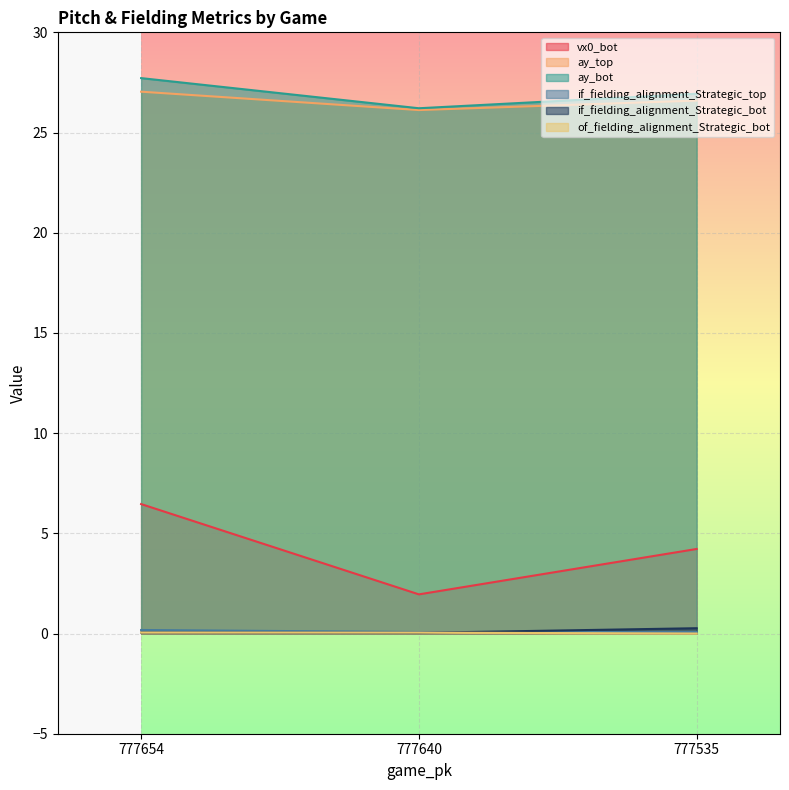

Rank the series at 777535 from lowest to highest value.

of_fielding_alignment_Strategic_bot, if_fielding_alignment_Strategic_top, if_fielding_alignment_Strategic_bot, vx0_bot, ay_top, ay_bot